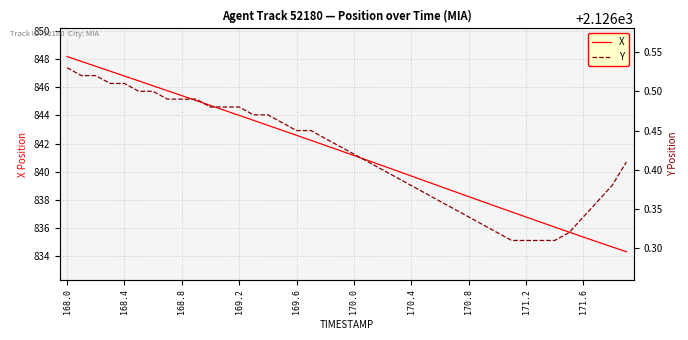

What is the total value across all series at 37?

2961.3